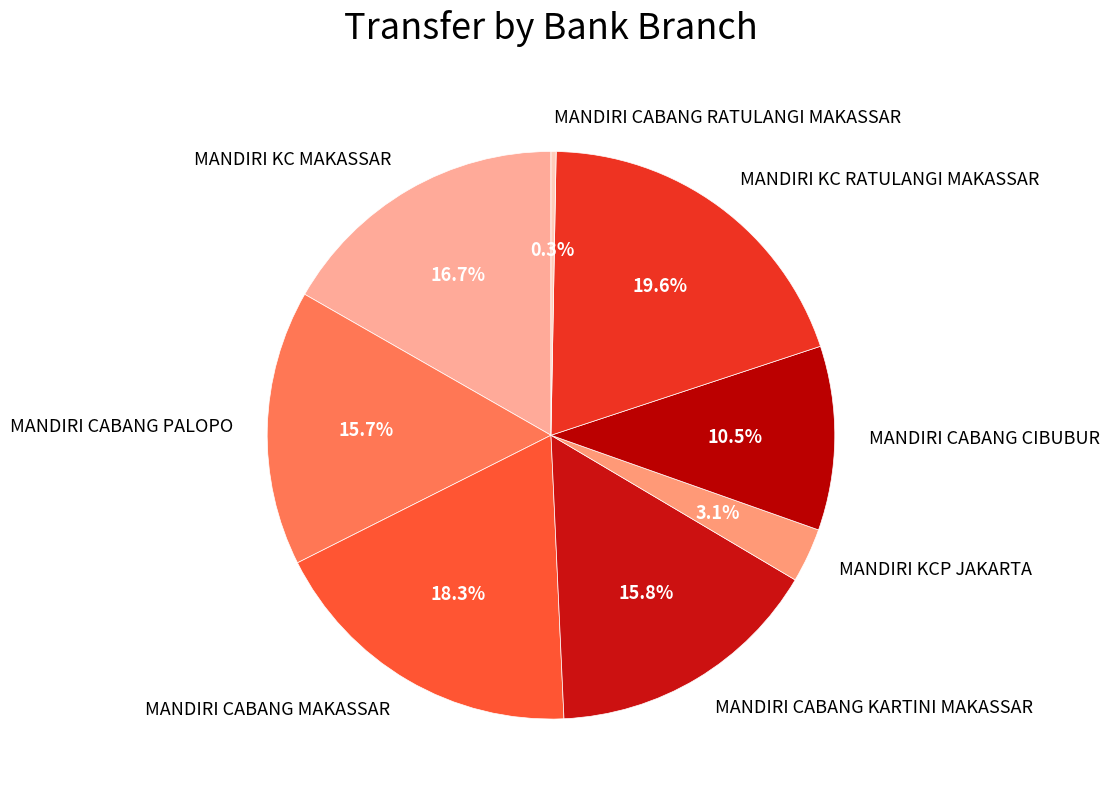

Does any single category account for the majority?

No